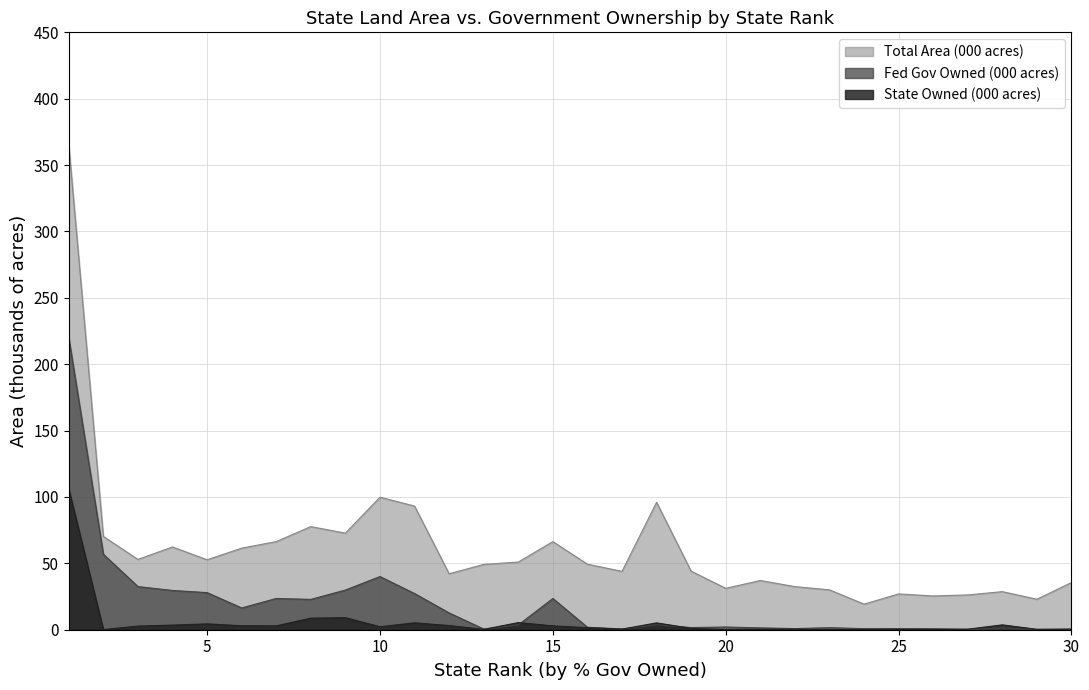

Which series has the largest range (max minus min)?

Total Area (000 acres)